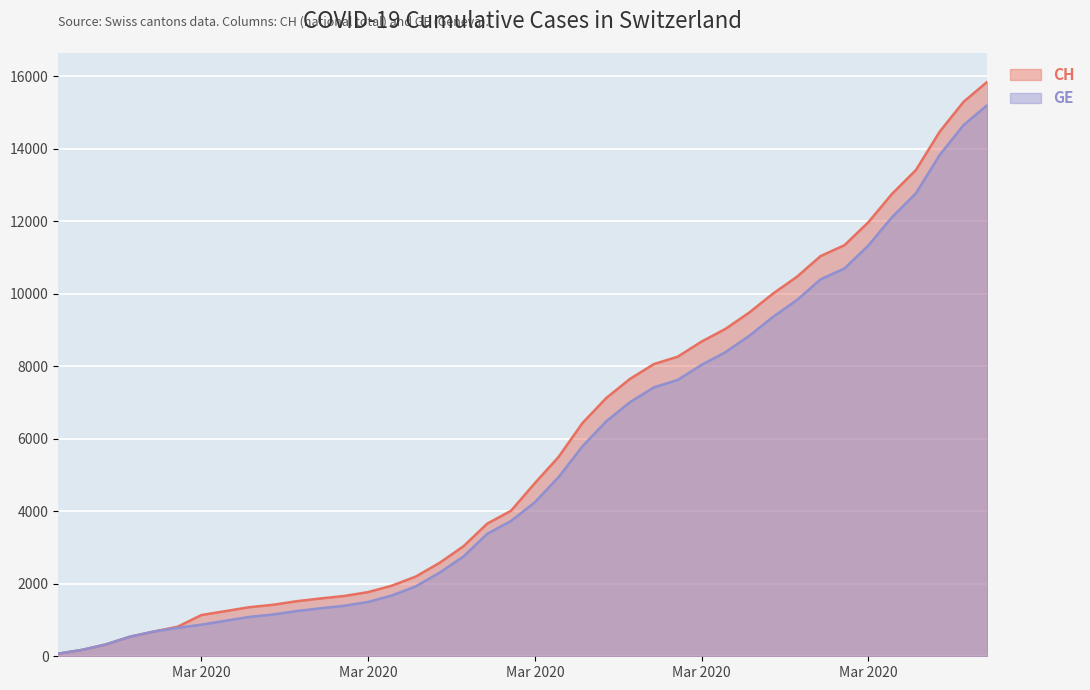

How many lines are shown in the chart?

2